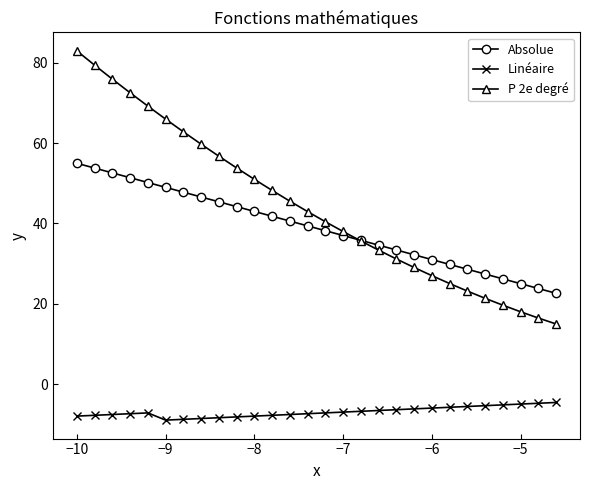

True or false: P 2e degré and Linéaire intersect in this chart.

False